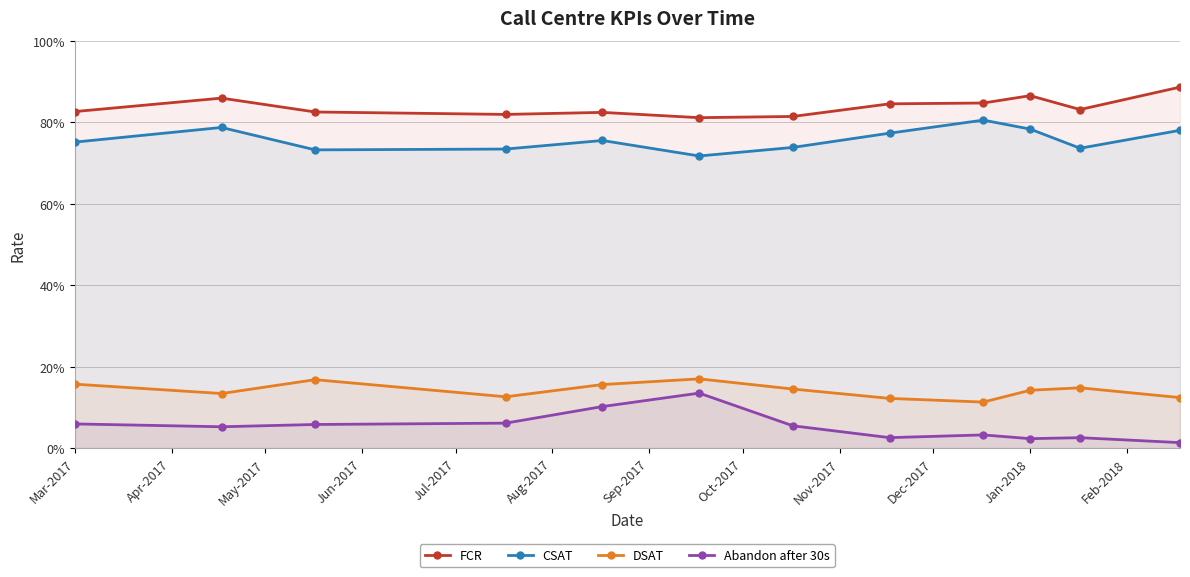

How many data points does each series have?

12